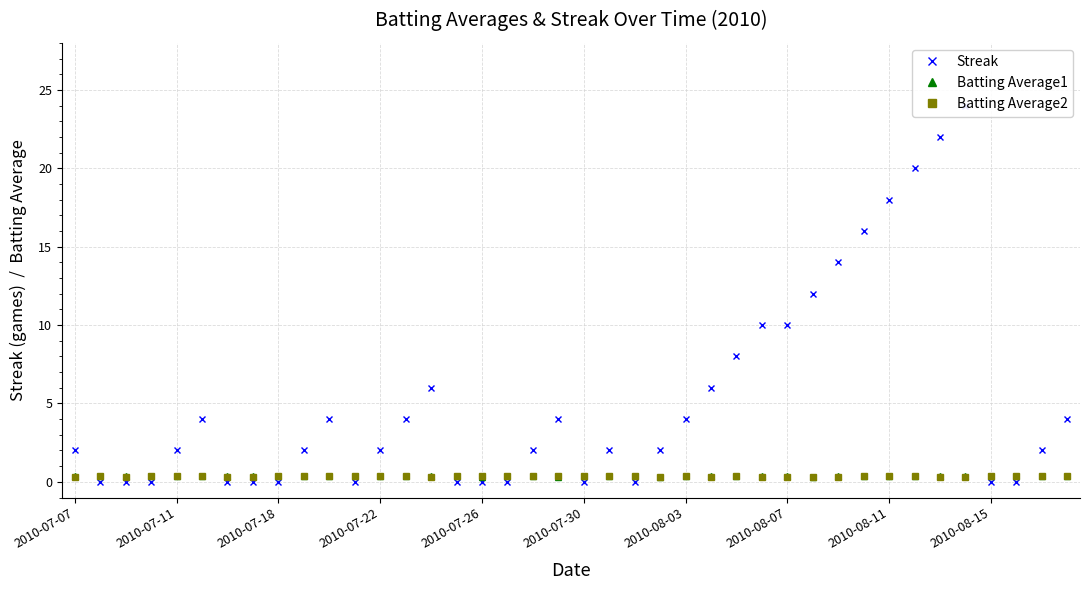

Which series ends up on top after the final intersection of Batting Average1 and Streak?

Streak